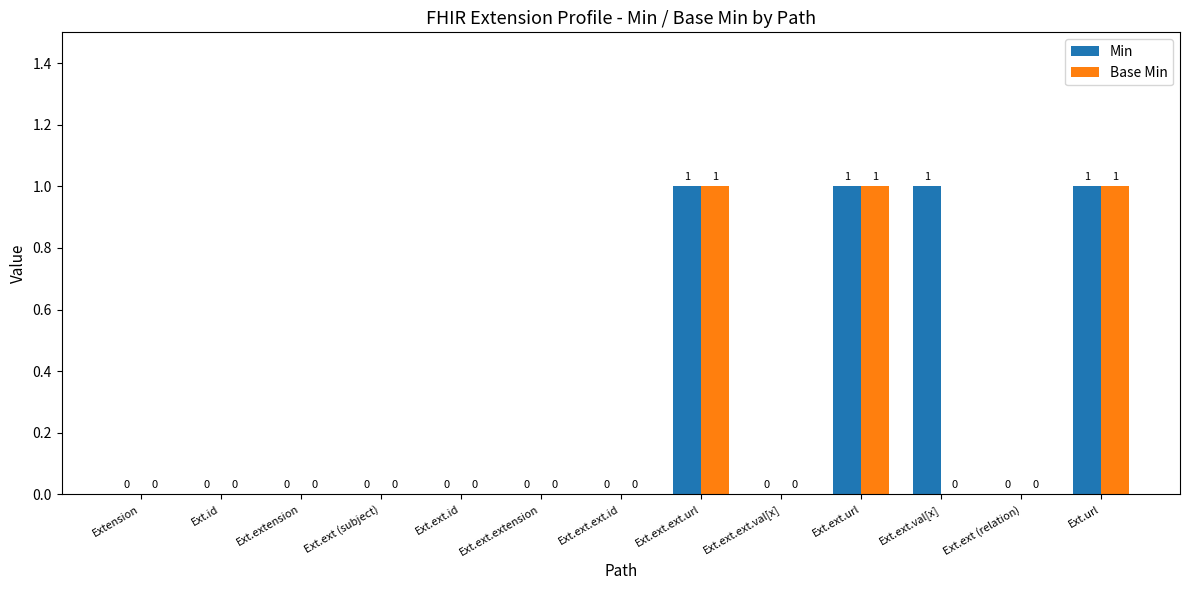

How many distinct data groups are displayed?

2